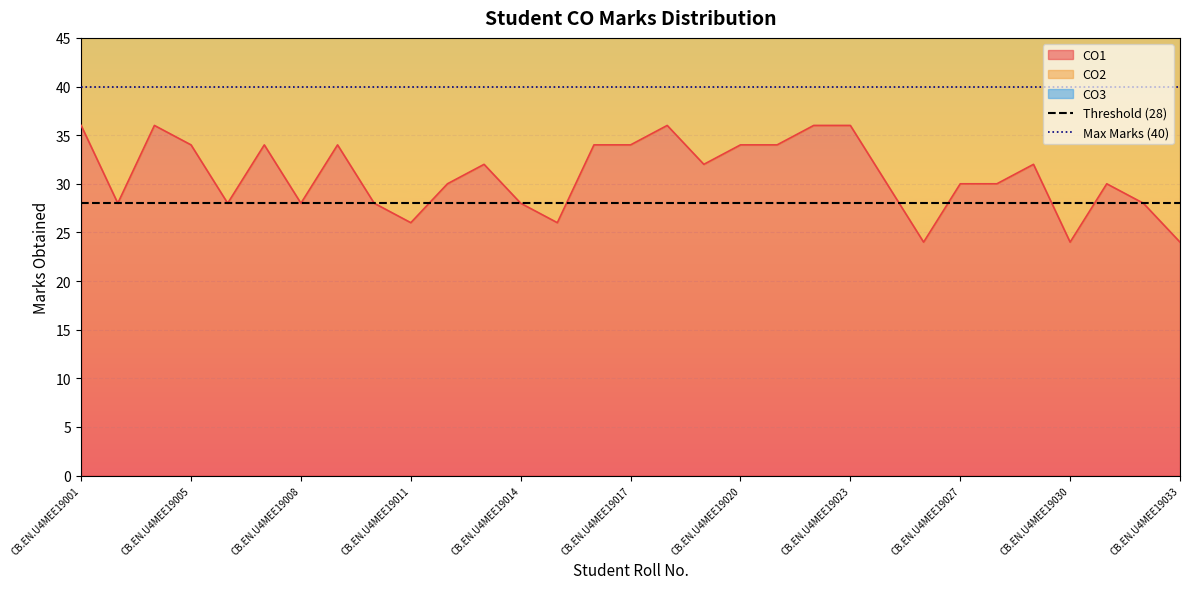

At which category is the sum across all series the highest?

CB.EN.U4MEE19001